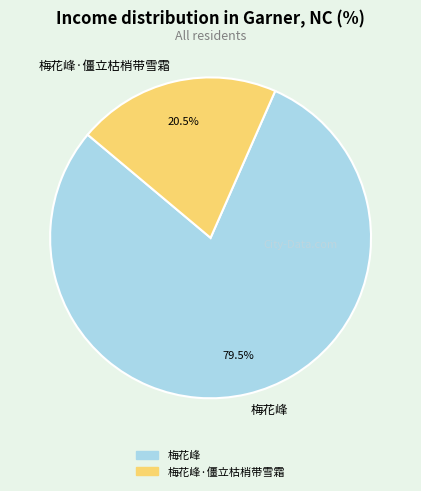

Approximately how many times larger is the value at 梅花峰·僵立枯梢带雪霜 compared to 梅花峰?

0.3